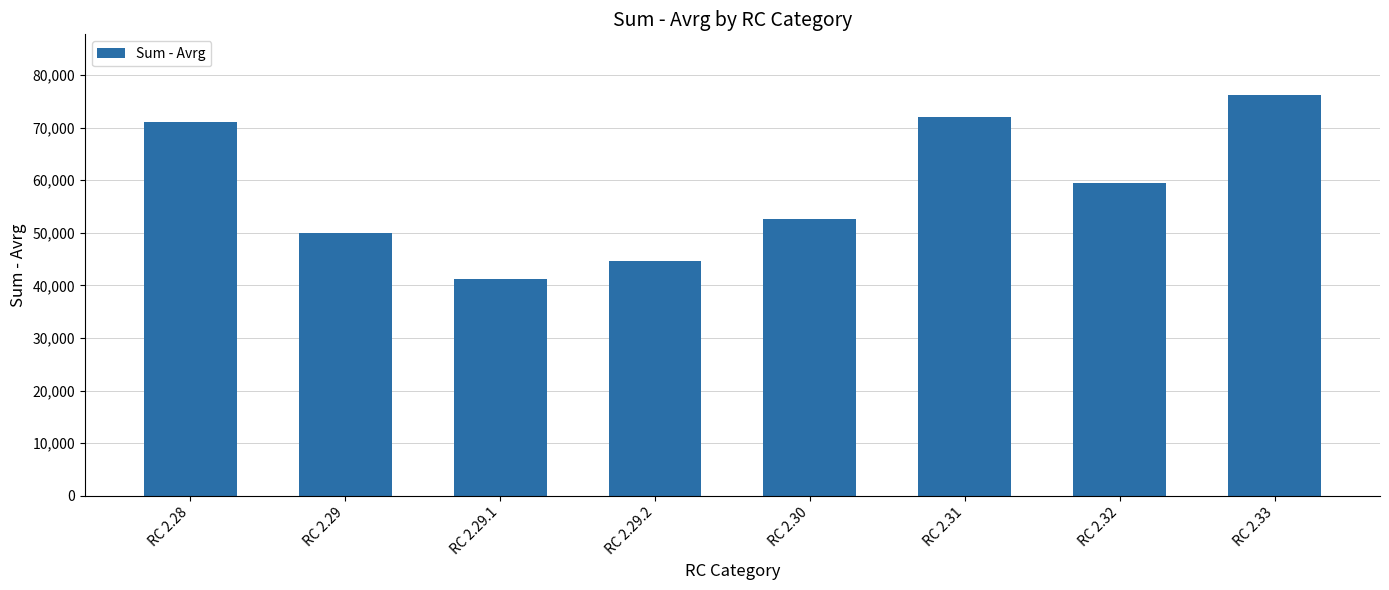

Rank the categories by value from lowest to highest.

RC 2.29.1, RC 2.29.2, RC 2.29, RC 2.30, RC 2.32, RC 2.28, RC 2.31, RC 2.33